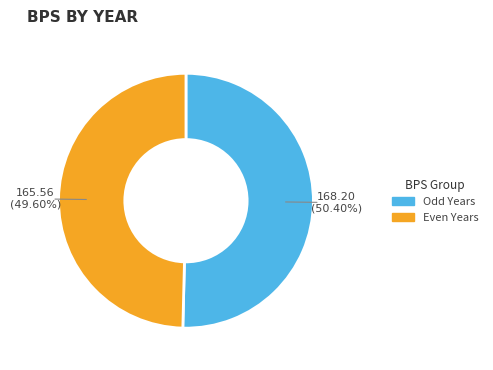

Is there any slice that represents more than half of the pie?

Yes